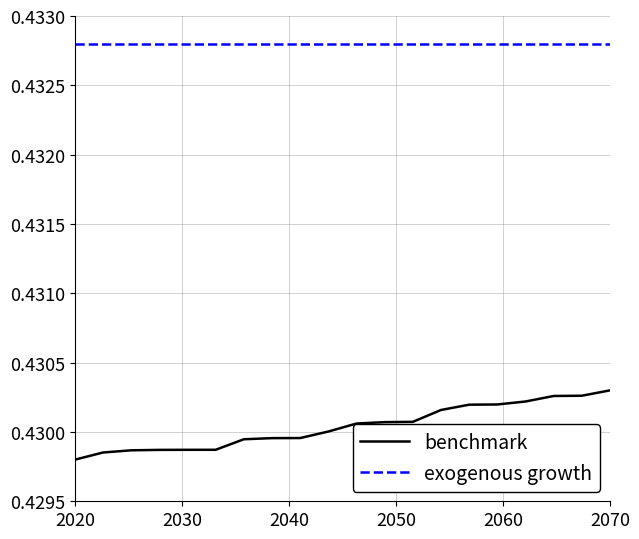

Which series has the largest total across all categories?

exogenous growth